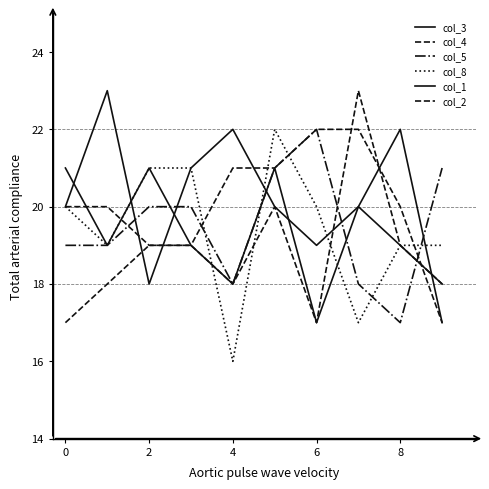

In col_8, how many points are lower than both neighbors (excluding endpoints)?

3